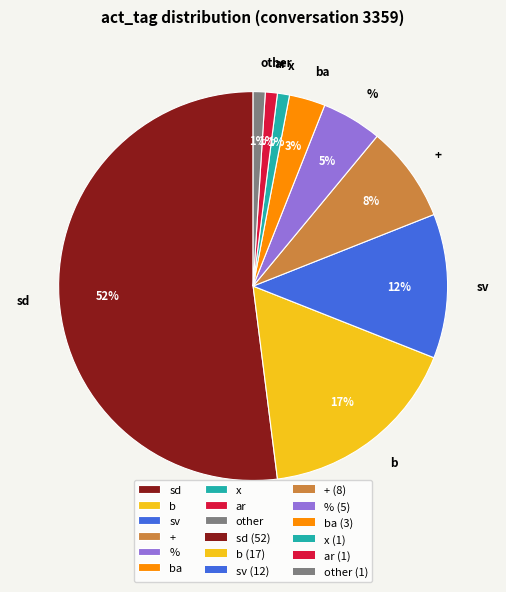

To the nearest percent, what portion does x represent?

1%